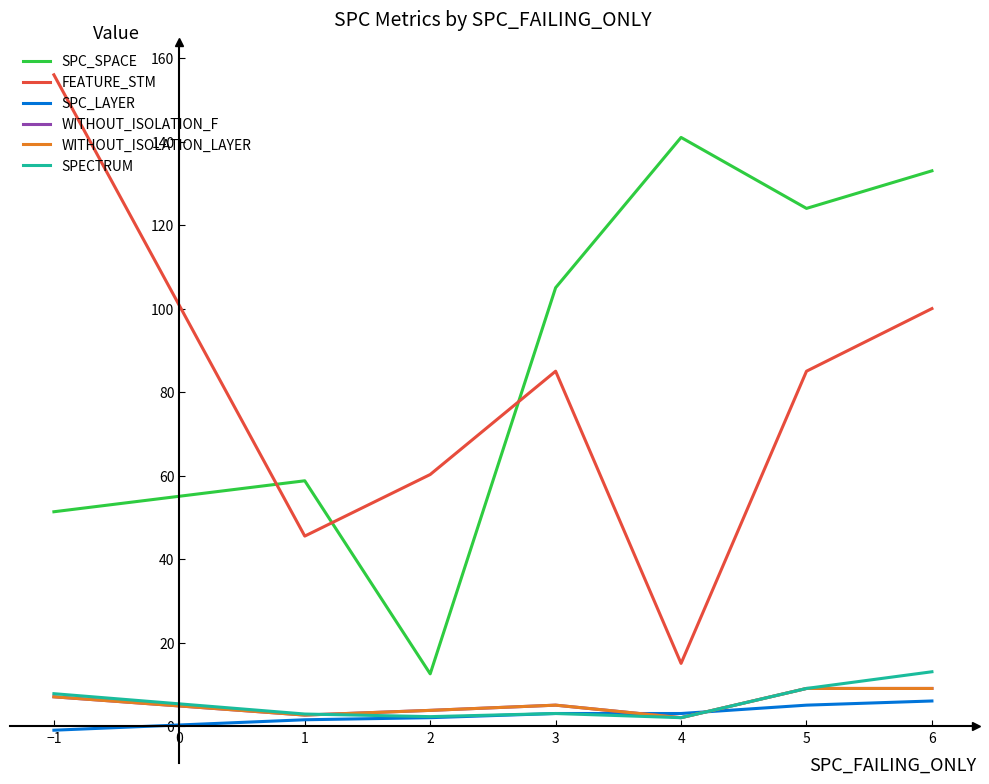

True or false: WITHOUT_ISOLATION_F and SPC_SPACE intersect in this chart.

False